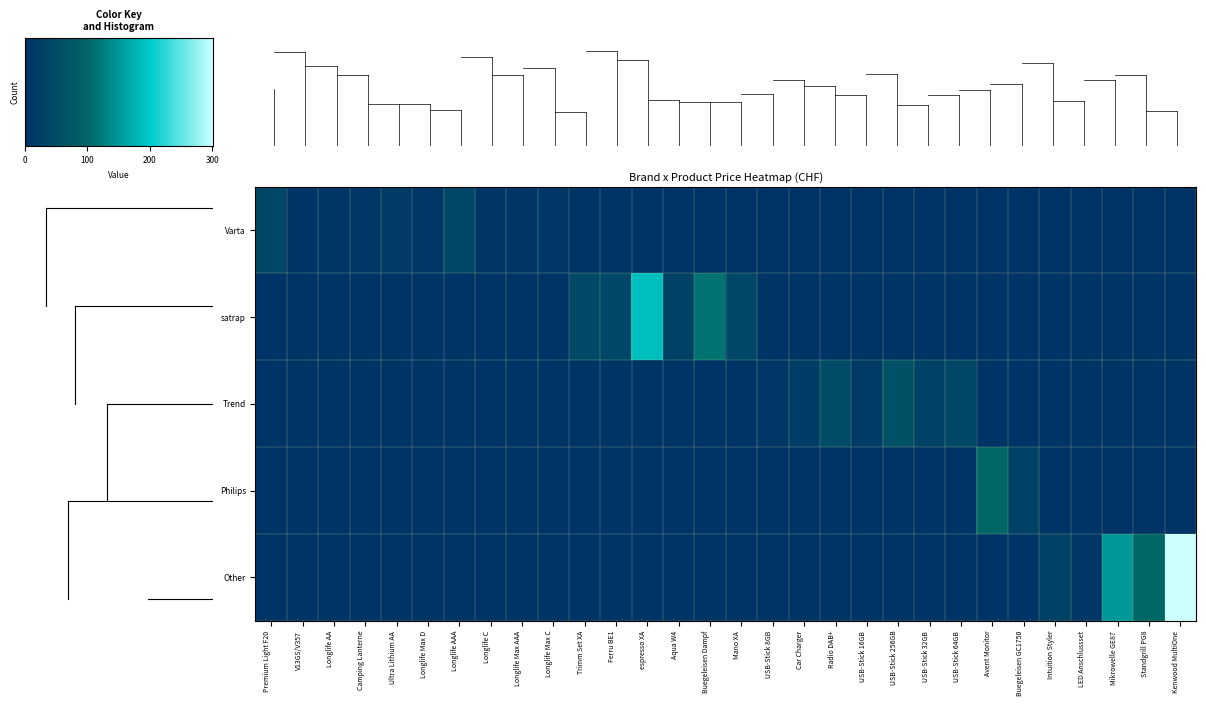

Which category has the highest value across all series?

Kenwood MultiOne